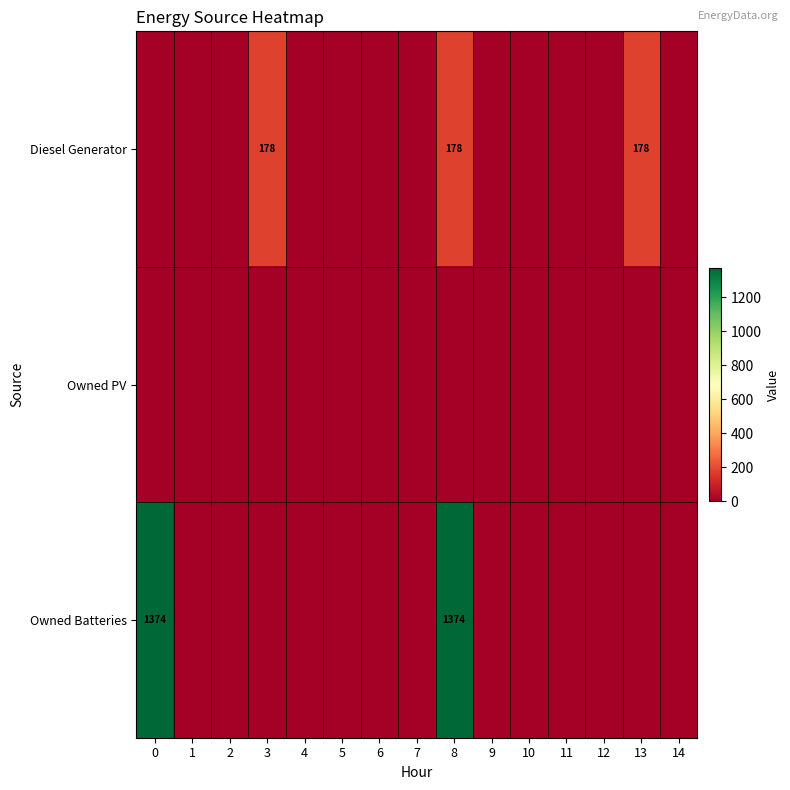

Rank the categories by Diesel Generator value from highest to lowest.

3, 8, 13, 0, 1, 2, 4, 5, 6, 7, 9, 10, 11, 12, 14